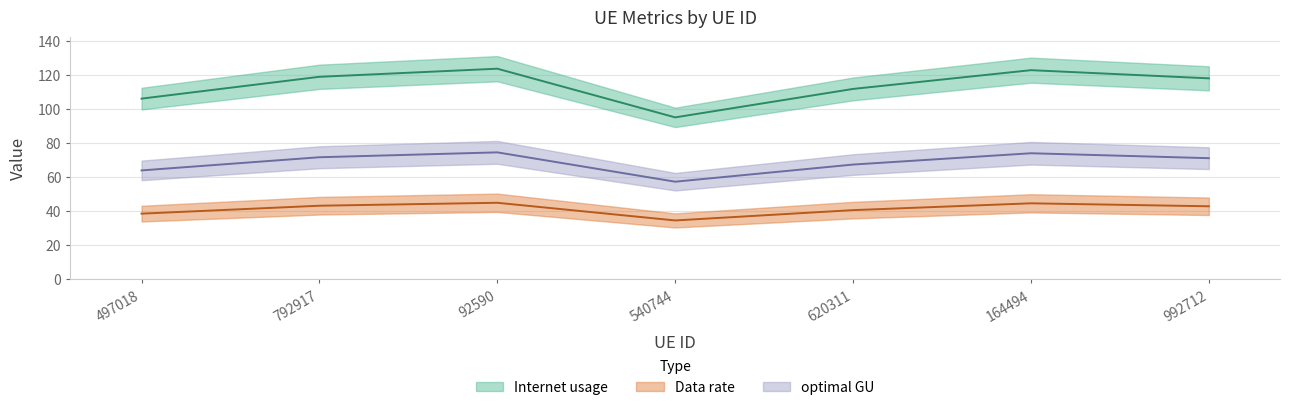

Where does the Internet usage series first go above 117?

792917